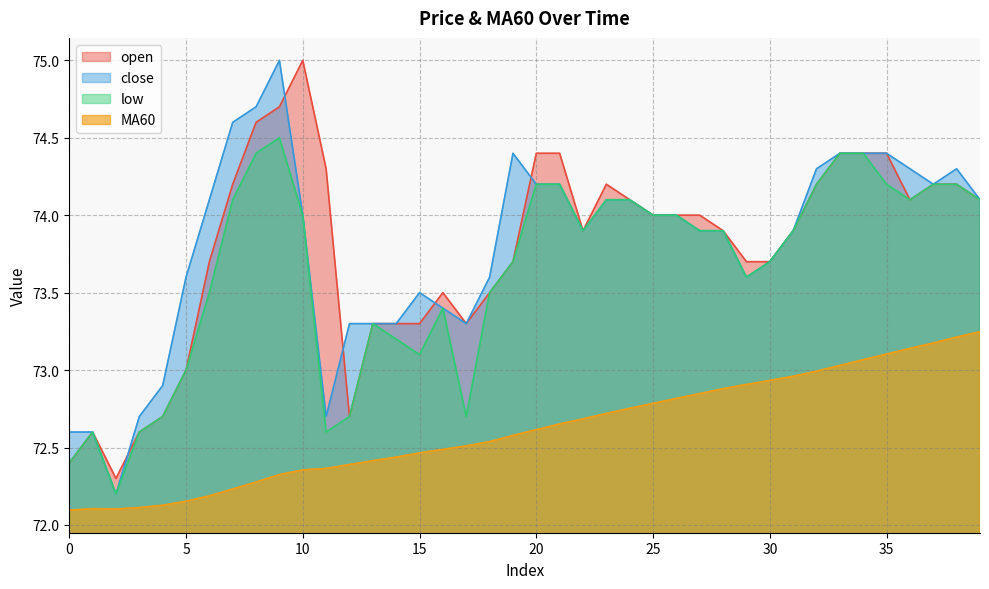

Reading left to right, extract all data points from this chart.

open: 72.4	72.6	72.3	72.6	72.7	73.0	73.7	74.2	74.6	74.7	75.0	74.3	72.7	73.3	73.3	73.3	73.5	73.3	73.5	73.7	74.4	74.4	73.9	74.2	74.1	74.0	74.0	74.0	73.9	73.7	73.7	73.9	74.2	74.4	74.4	74.4	74.1	74.2	74.2	74.1
close: 72.6	72.6	72.2	72.7	72.9	73.6	74.1	74.6	74.7	75.0	74.0	72.7	73.3	73.3	73.3	73.5	73.4	73.3	73.6	74.4	74.2	74.2	73.9	74.1	74.1	74.0	74.0	73.9	73.9	73.6	73.7	73.9	74.3	74.4	74.4	74.4	74.3	74.2	74.3	74.1
low: 72.4	72.6	72.2	72.6	72.7	73.0	73.5	74.1	74.4	74.5	74.0	72.6	72.7	73.3	73.2	73.1	73.4	72.7	73.5	73.7	74.2	74.2	73.9	74.1	74.1	74.0	74.0	73.9	73.9	73.6	73.7	73.9	74.2	74.4	74.4	74.2	74.1	74.2	74.2	74.1
MA60: 72.1	72.1	72.1	72.1	72.1	72.2	72.2	72.2	72.3	72.3	72.4	72.4	72.4	72.4	72.4	72.5	72.5	72.5	72.5	72.6	72.6	72.7	72.7	72.7	72.8	72.8	72.8	72.8	72.9	72.9	72.9	73.0	73.0	73.0	73.1	73.1	73.1	73.2	73.2	73.2